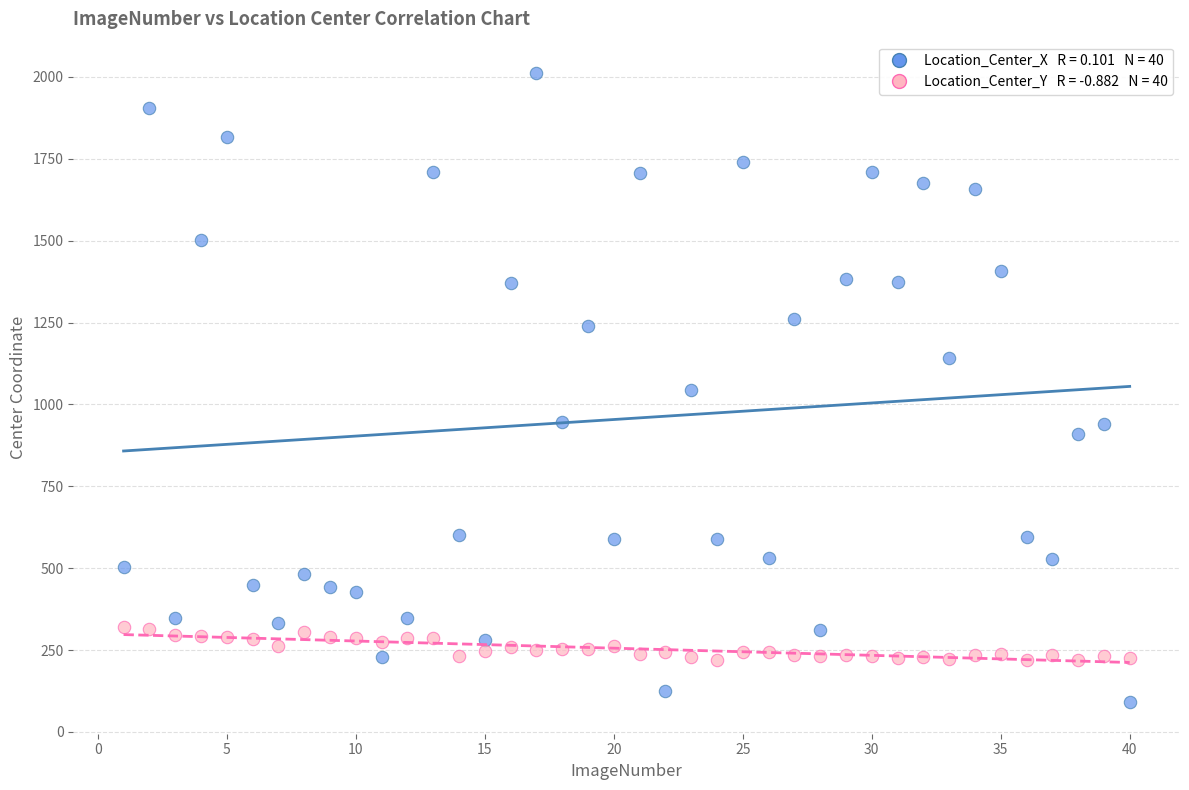

Across all data points, what is the range of Y values (max minus min)?

1920.8